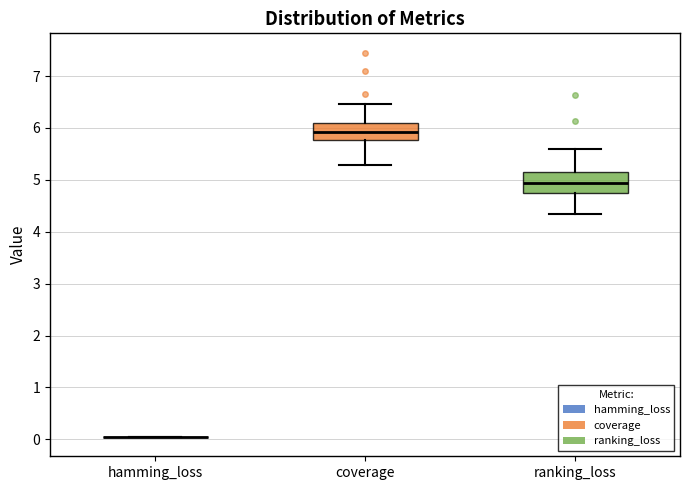

Reading left to right, transcribe this box plot: for each box, give where its median line is, the range the box spans, and where its two whiskers end, as read against the y-axis. The values are not printed on the chart, so give them approximately, as read against the axis.

hamming_loss: box collapsed to a line at 0.0, whiskers 0.0 to 0.0
coverage: median 5.9, box 5.8 to 6.1, whiskers 5.3 to 6.5
ranking_loss: median 4.9, box 4.7 to 5.2, whiskers 4.3 to 5.6